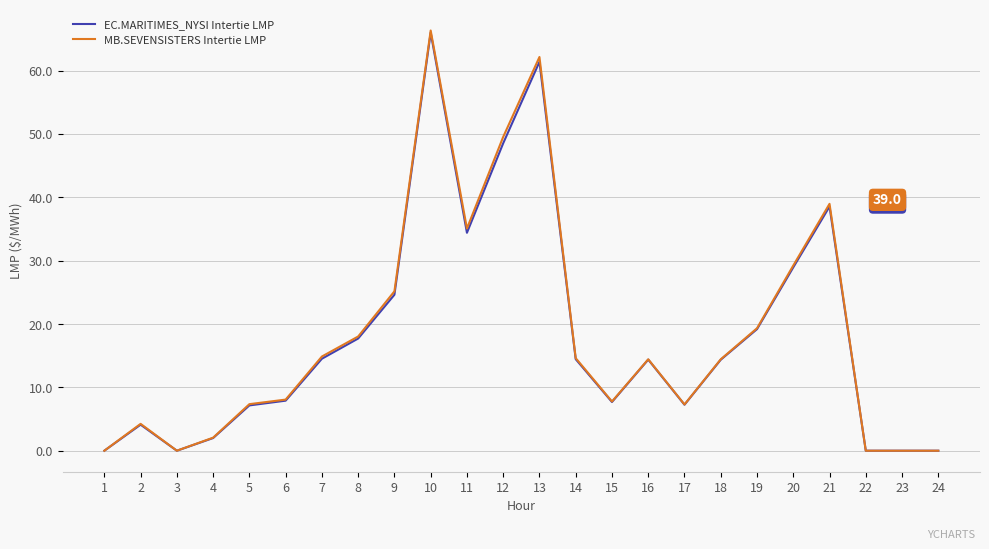

What is the average value of the EC.MARITIMES_NYSI Intertie LMP series?

18.0